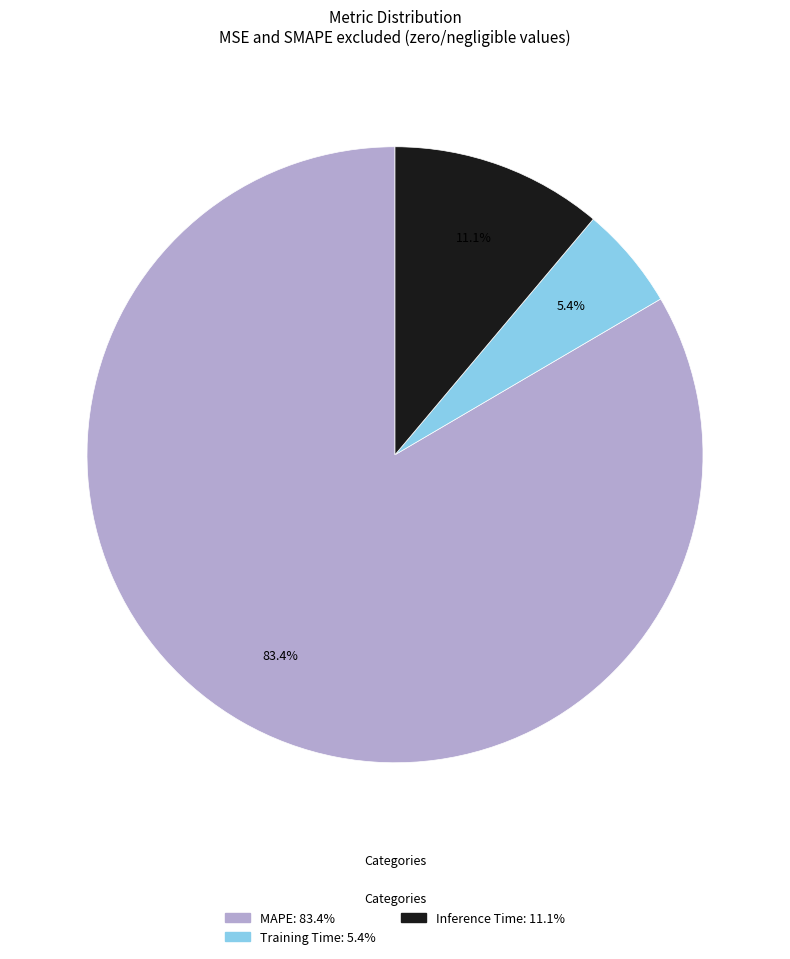

Which category has the biggest portion of the pie?

MAPE